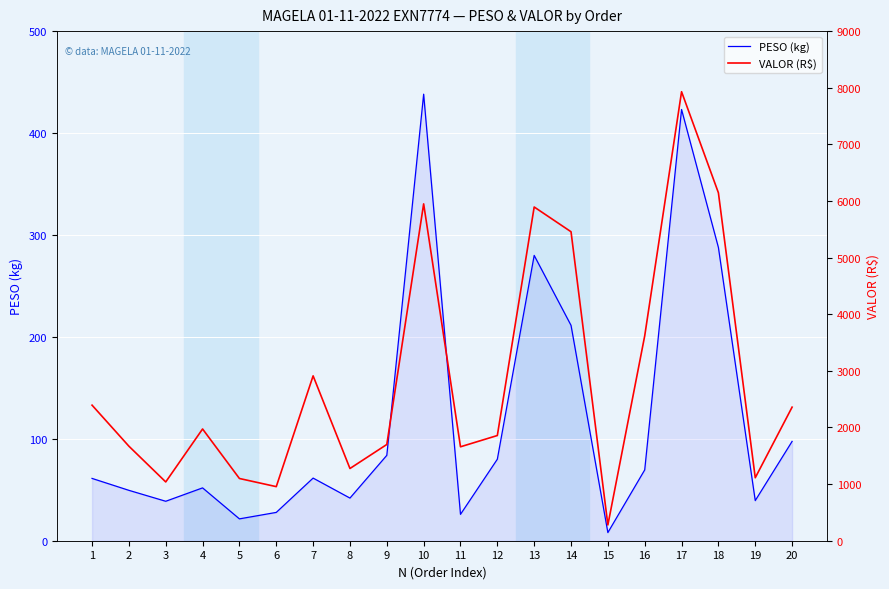

List the labels in order of PESO (kg) value, smallest first.

15, 5, 11, 6, 3, 19, 8, 2, 4, 1, 7, 16, 12, 9, 20, 14, 13, 18, 17, 10